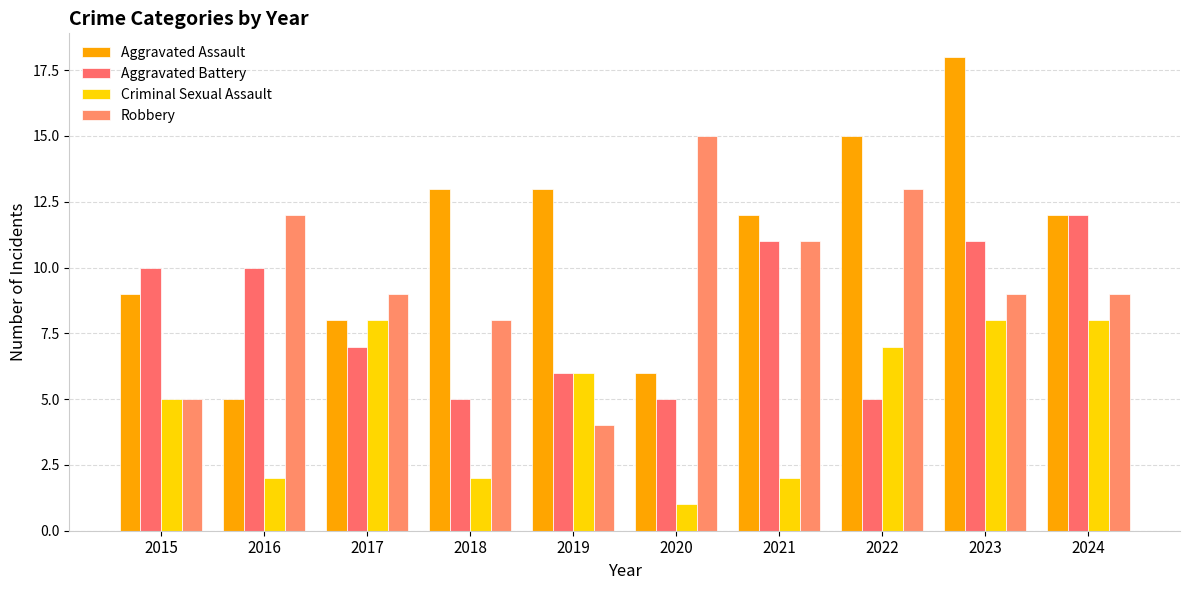

How many values in the Aggravated Battery series are below 10?

5